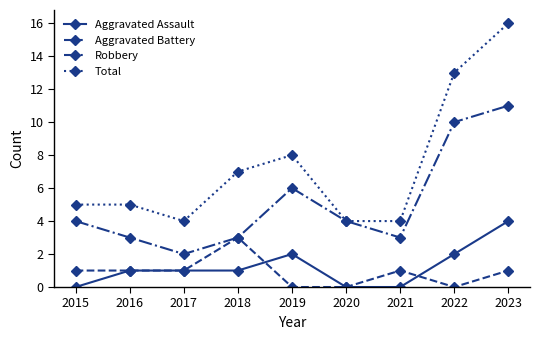

At which category does Robbery reach its first local valley?

2017